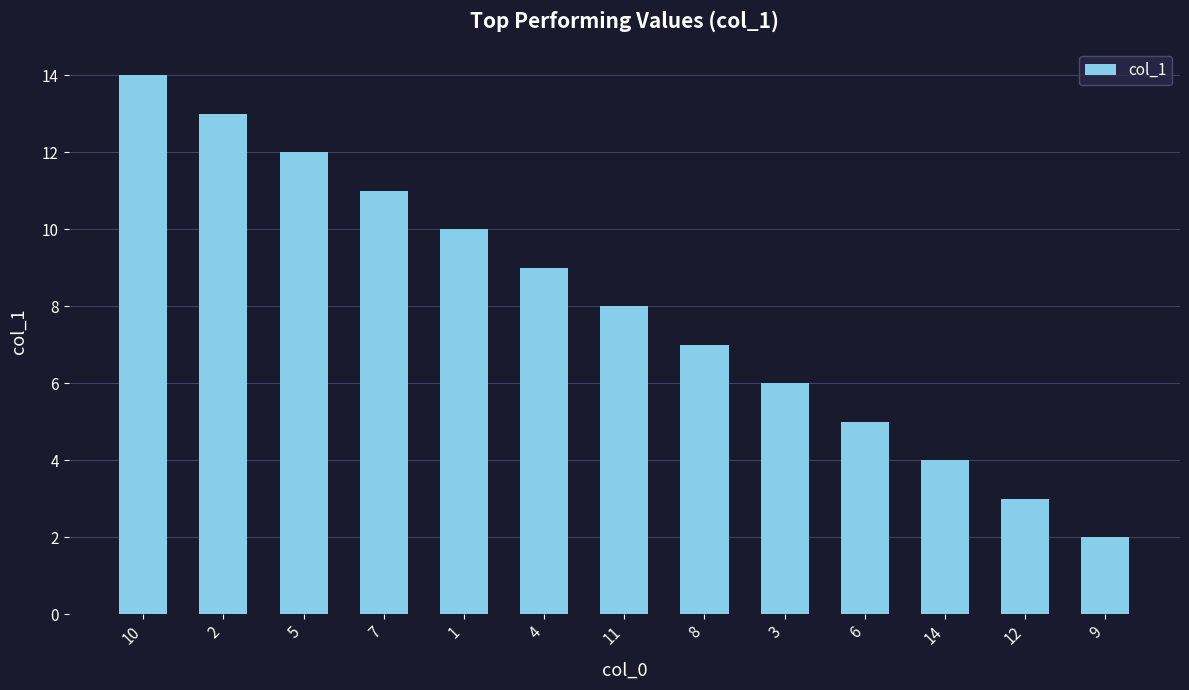

Reading left to right, extract all data points from this chart.

14	13	12	11	10	9	8	7	6	5	4	3	2